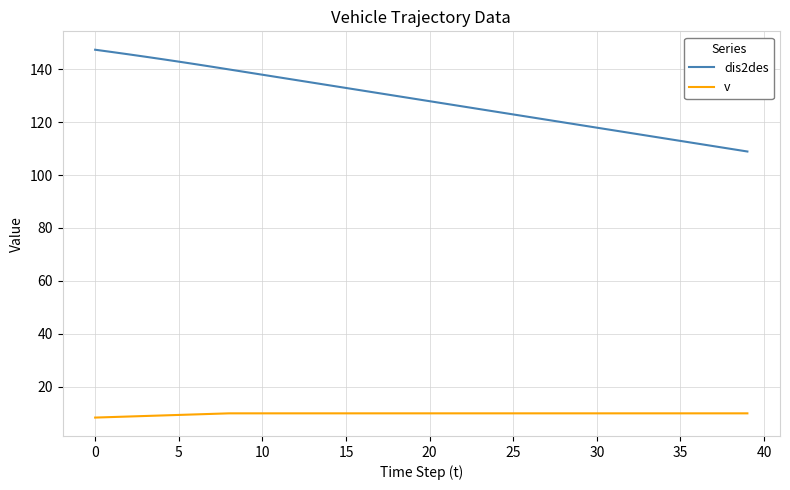

Which series has the largest range (max minus min)?

dis2des